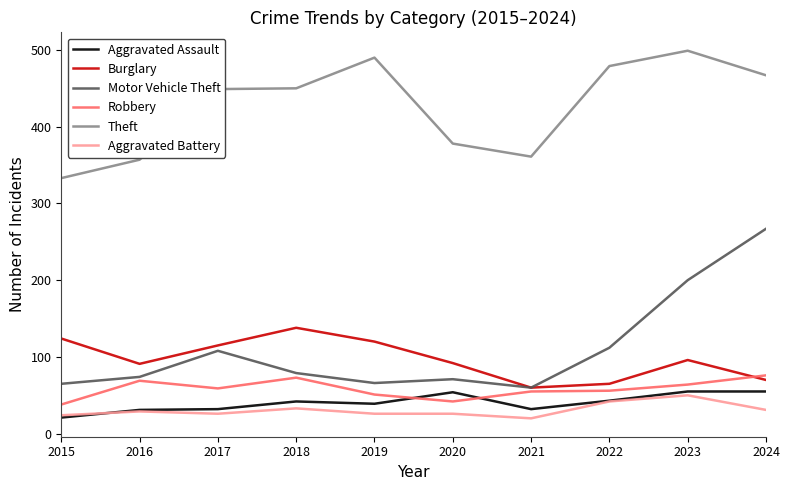

Does the chart display data point markers on the line(s)?

No